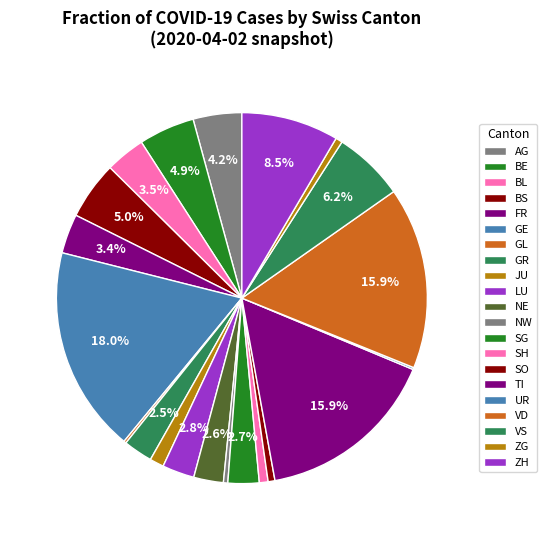

The BL slice represents 16% of the pie. True or false?

False